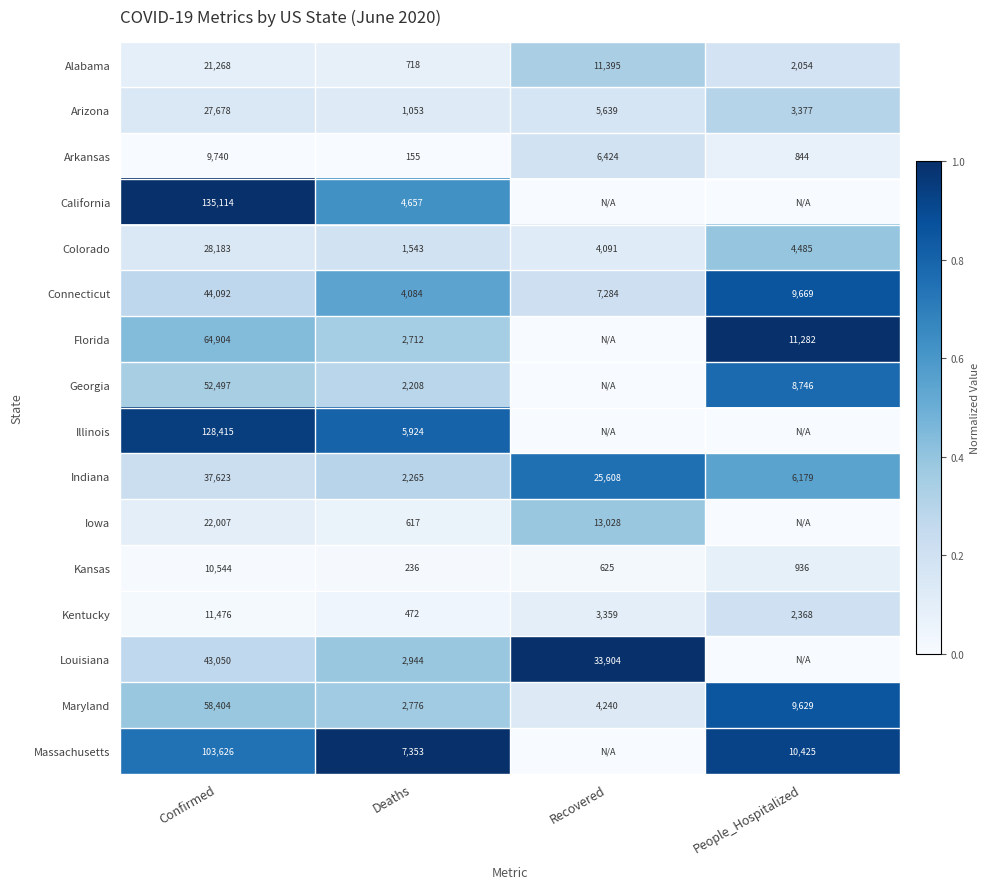

At how many categories does at least one series exceed 0?

4